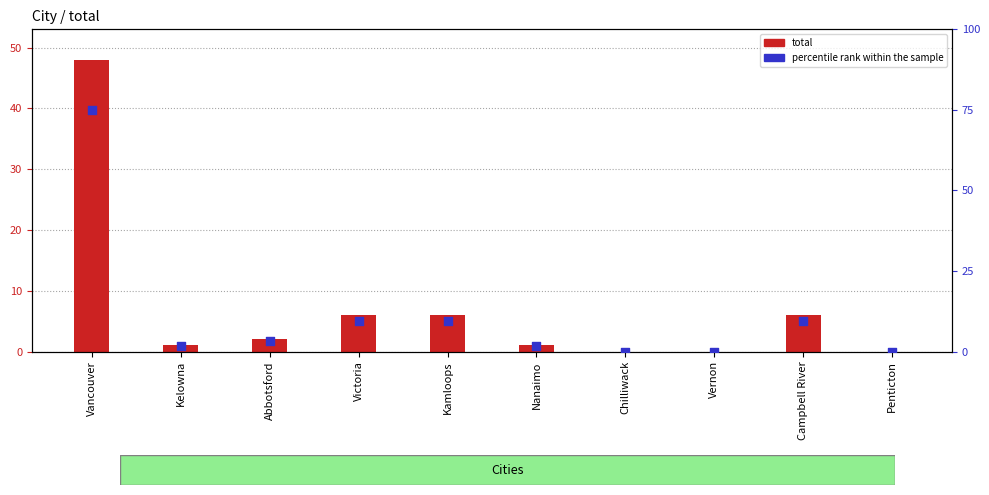

At how many categories does at least one series exceed 62?

1